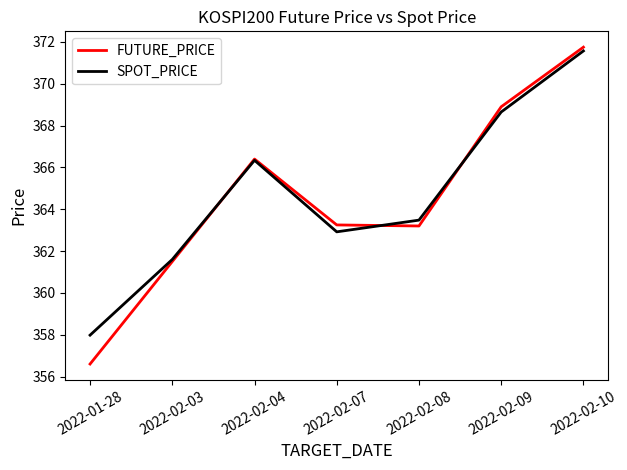

The SPOT_PRICE series shows 366.3 at 2022-02-04. True or false?

True